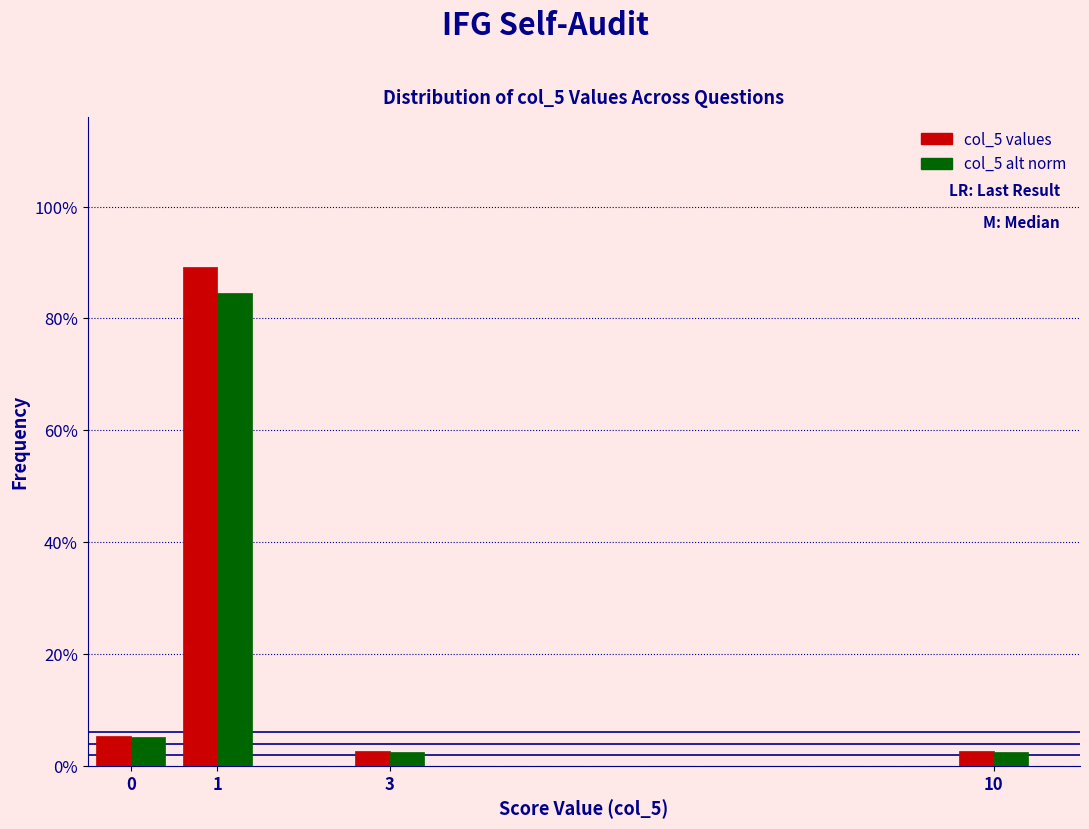

What are all the series names shown in the legend?

col_5 values, col_5 alt norm